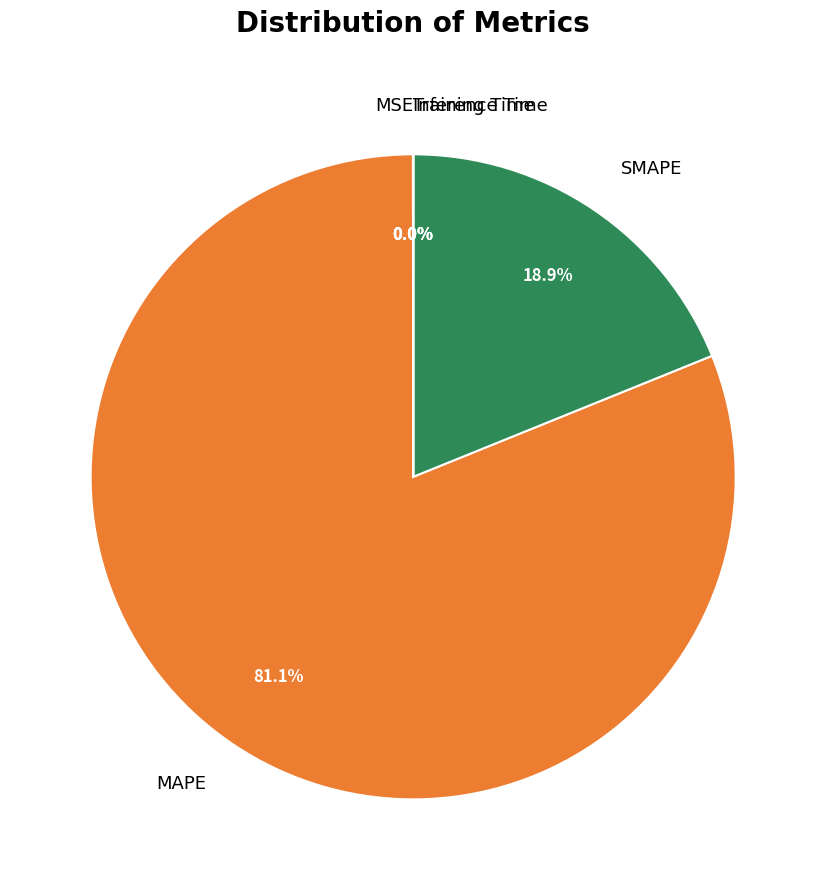

Which category has the biggest portion of the pie?

MAPE